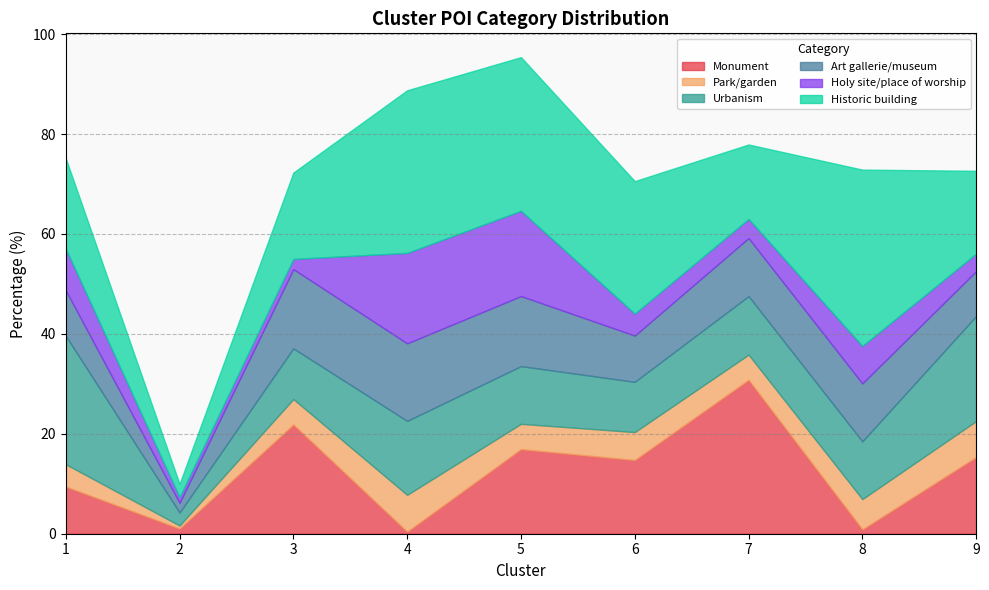

What is the value of the Art gallerie/museum point at the 2nd from the left?

1.9